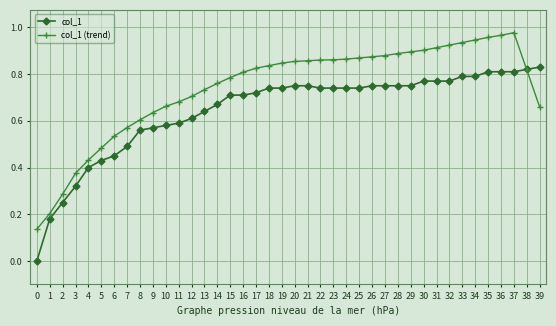

True or false: col_1 has a value of 0.3 at 6.

False